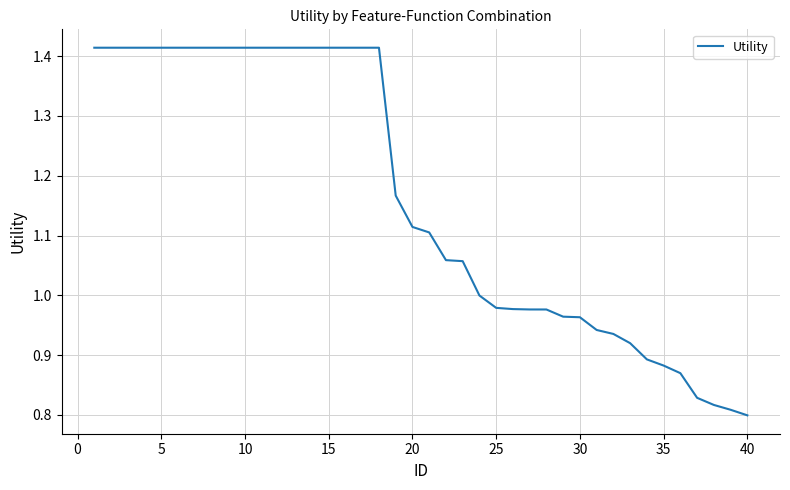

Does the chart have visible grid lines?

Yes